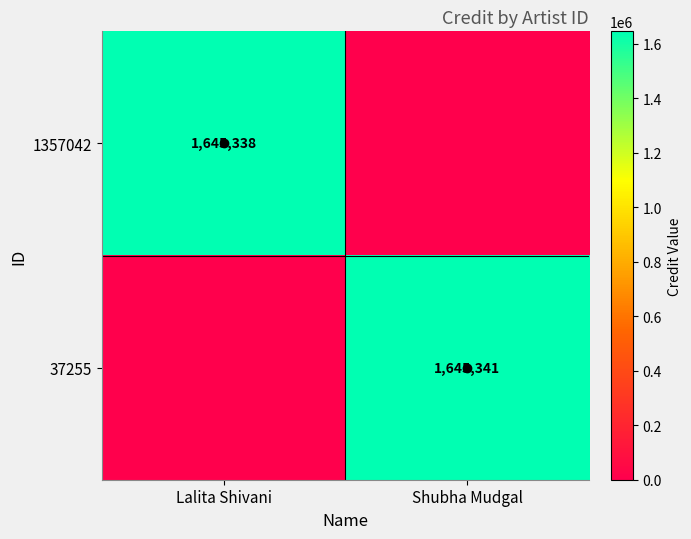

Which category has the lowest value across all series?

Shubha Mudgal